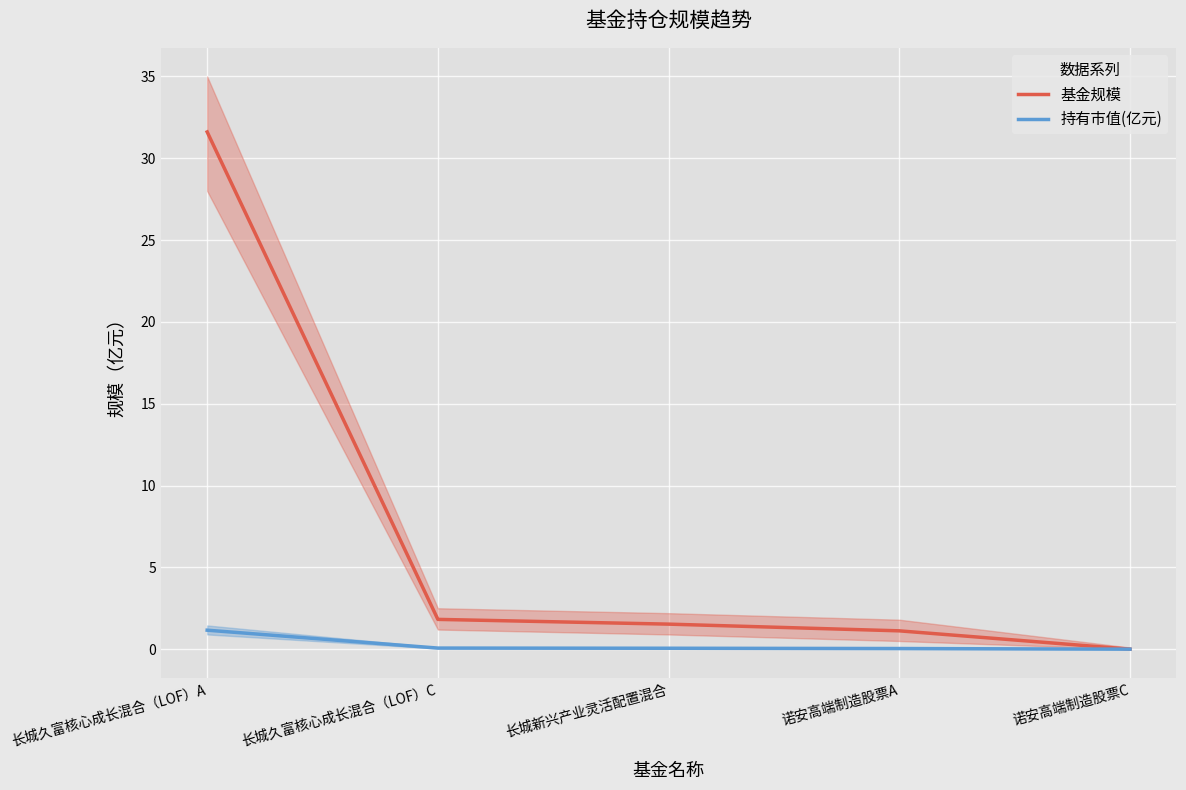

Rank the series at 长城久富核心成长混合（LOF）C from highest to lowest value.

基金规模, 持有市值(亿元)